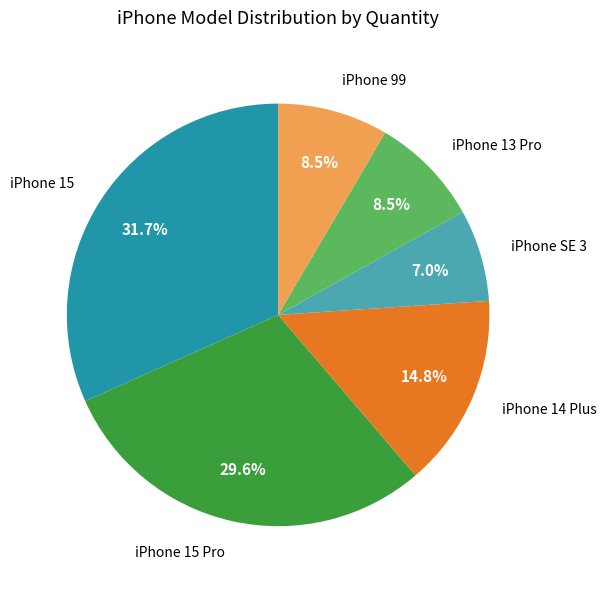

How many slices are in this pie chart?

6